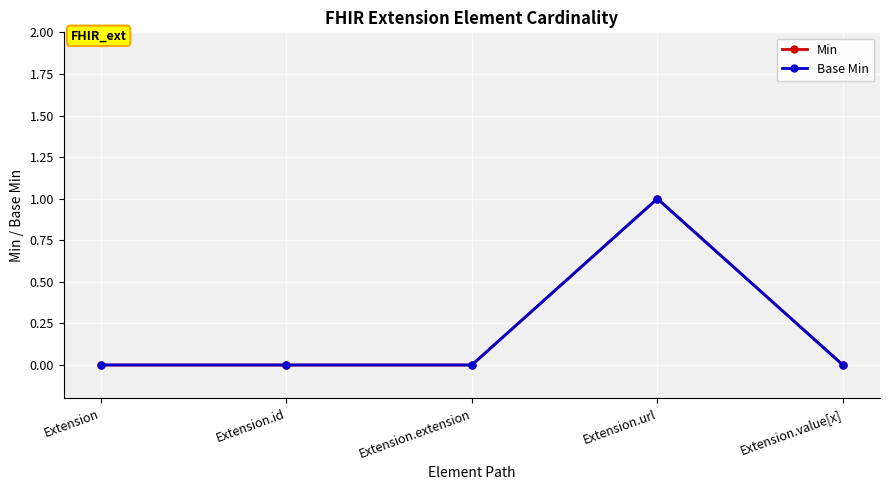

True or false: Base Min and Min intersect in this chart.

False